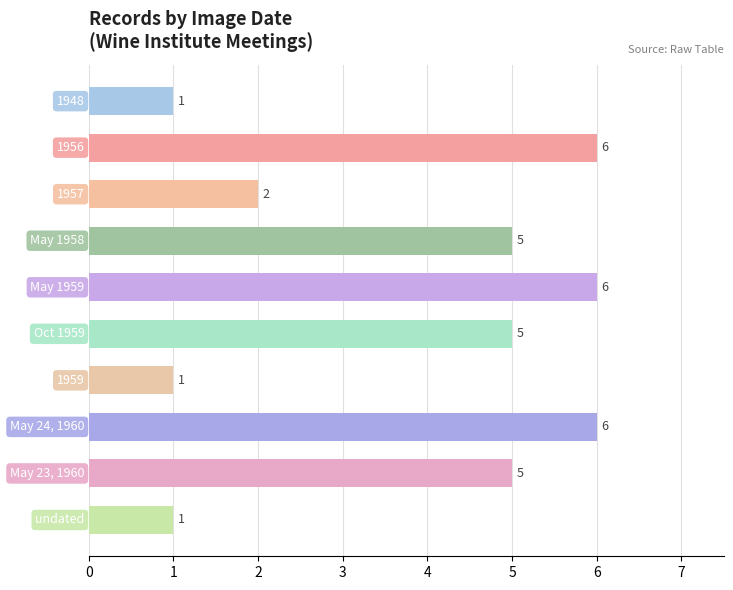

How many values are between 1 and 6?

10